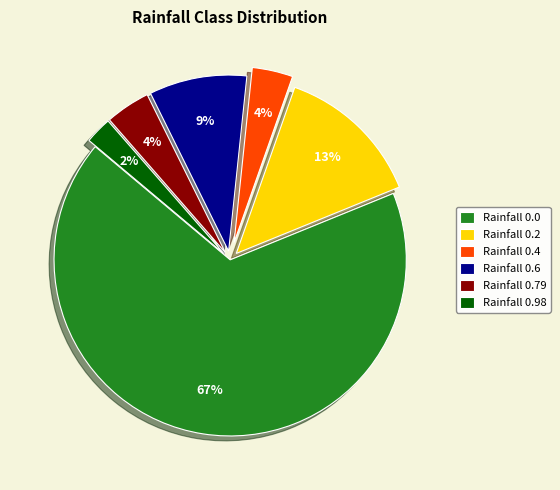

Count the number of slices in the pie.

6